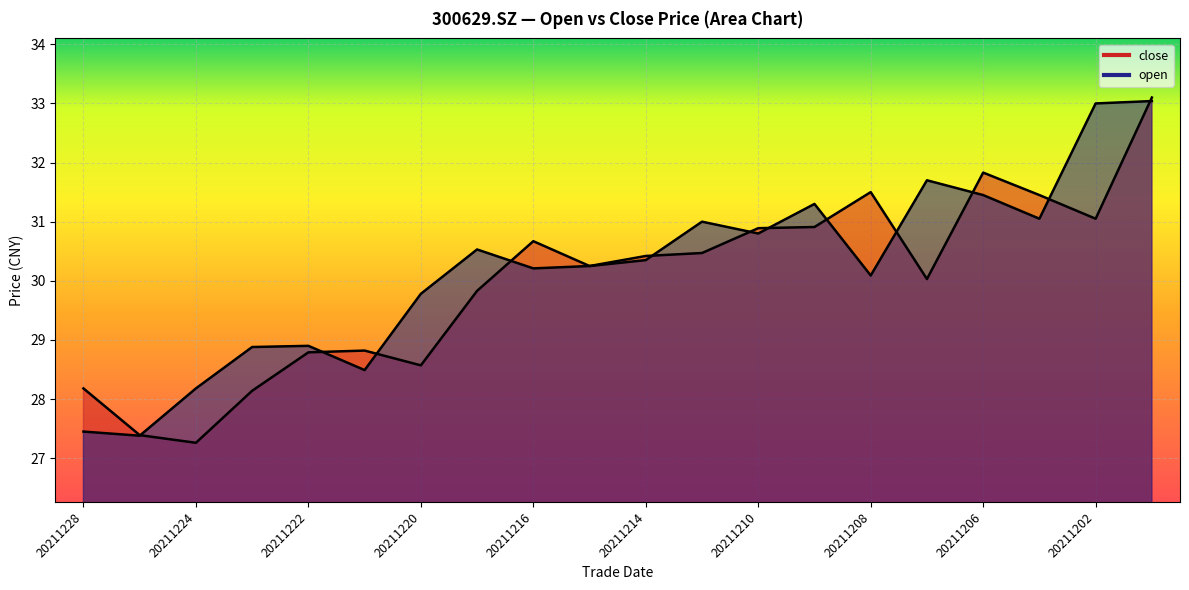

At which category does open reach its first local peak?

20211222